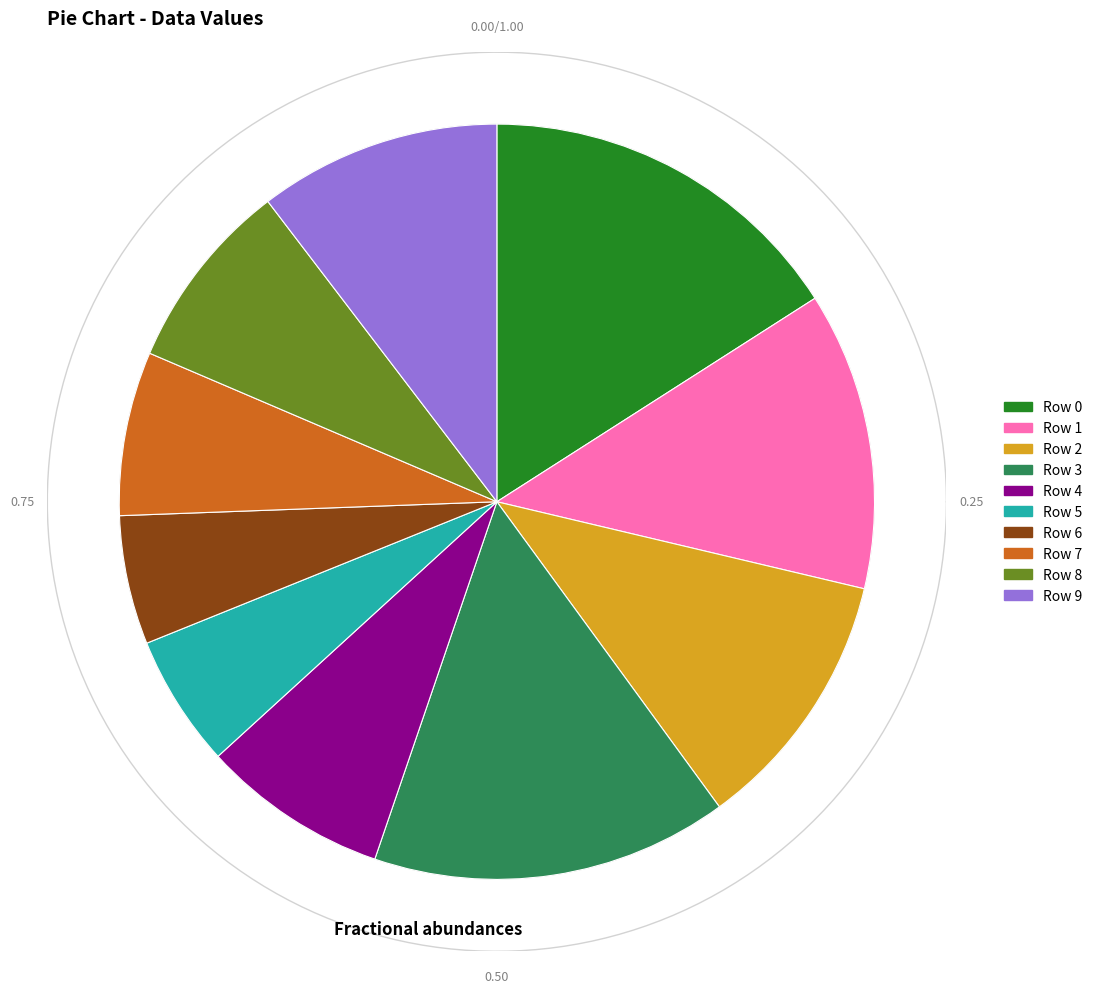

What is the smallest slice in the pie chart?

Row 6